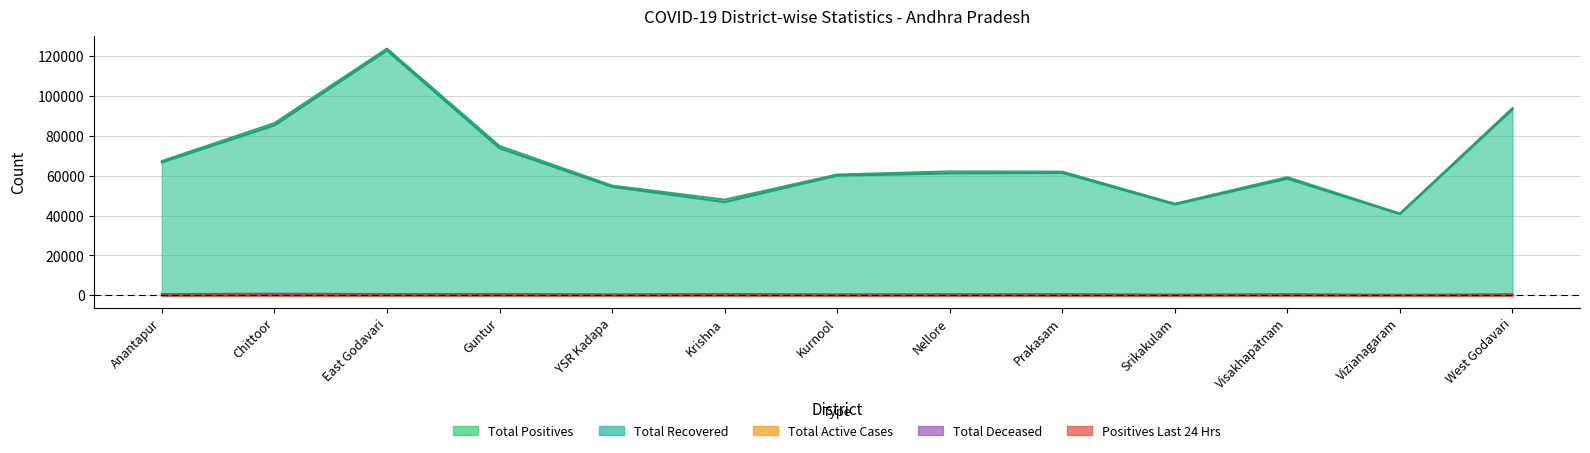

True or false: Total Recovered and Total Active Cases cross at least once.

False